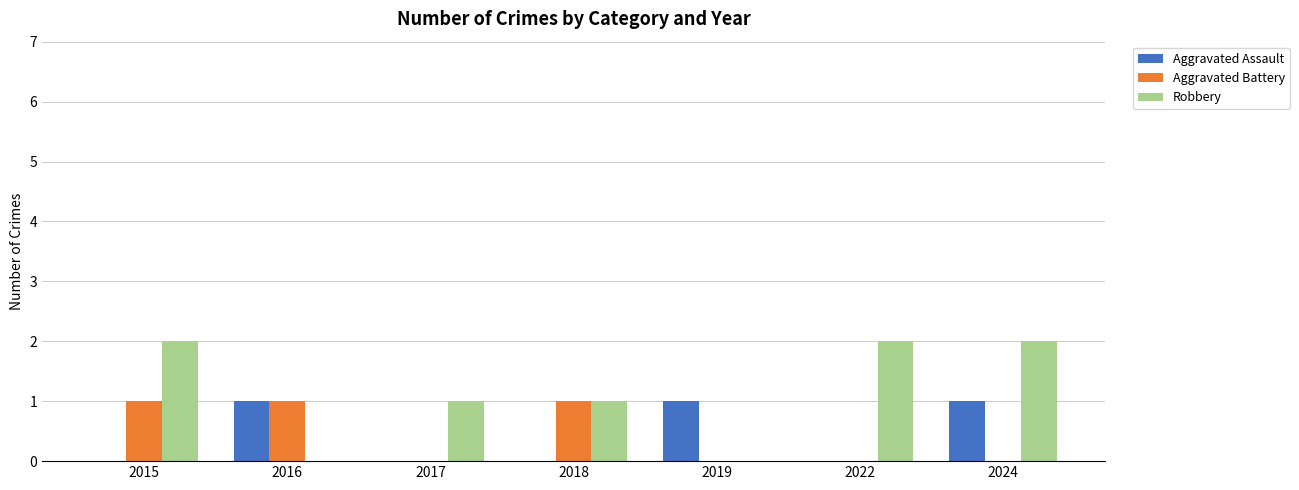

What is the sum of all Aggravated Assault values?

3